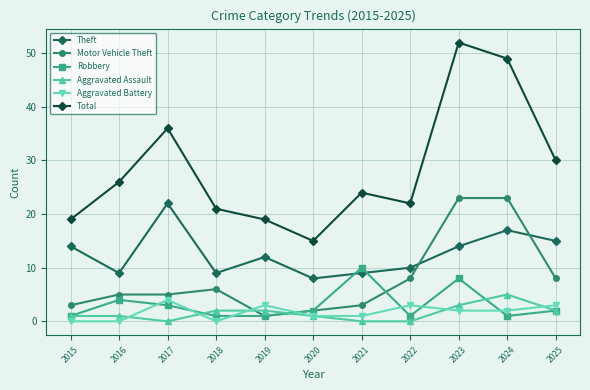

True or false: Total has a value of 42 at 2025.

False